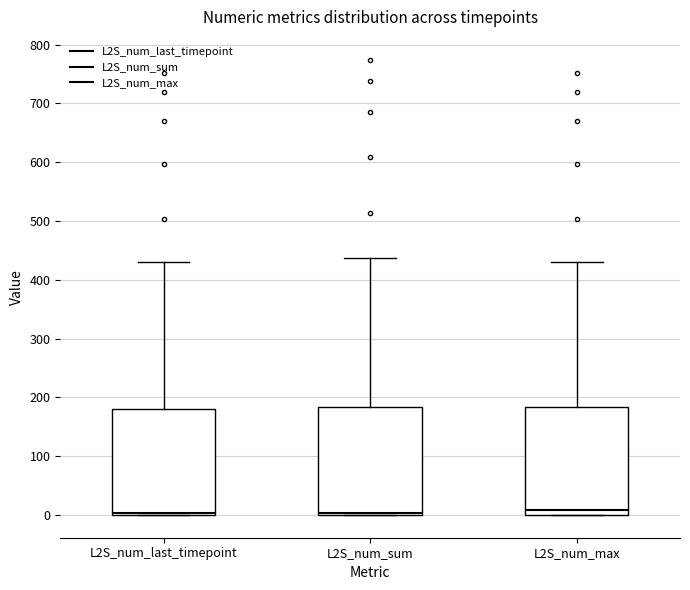

Reading left to right, transcribe this box plot: for each box, give where its median line is, the range the box spans, and where its two whiskers end, as read against the y-axis. The values are not printed on the chart, so give them approximately, as read against the axis.

L2S_num_last_timepoint: median 0 (just above the box's lower edge), box 0 to 180, whiskers 0 to 430
L2S_num_sum: median 0 (just above the box's lower edge), box 0 to 180, whiskers 0 to 440
L2S_num_max: median 10, box 0 to 180, whiskers 0 to 430